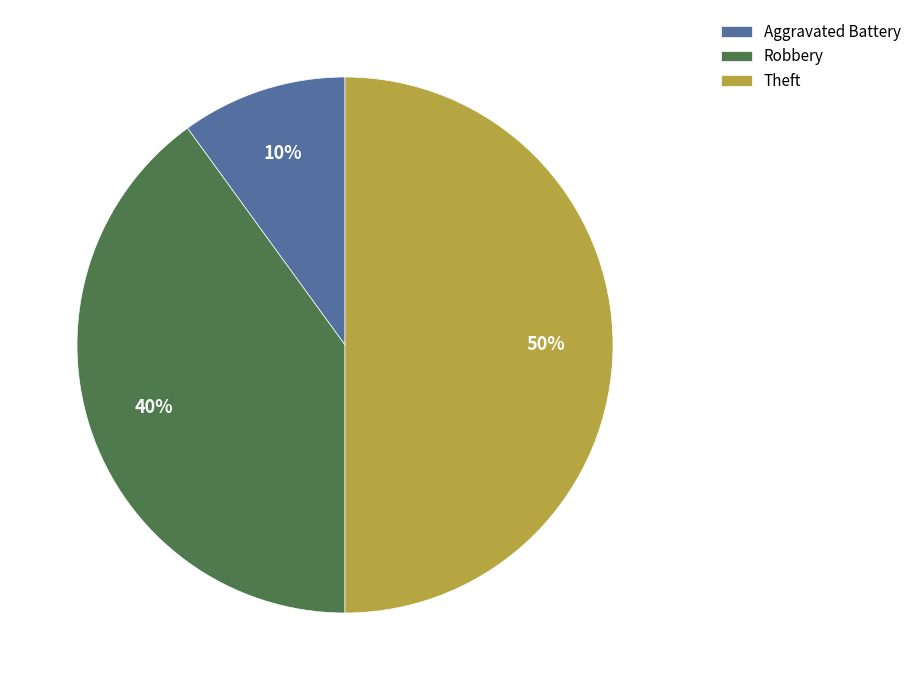

Combined, do Robbery and Theft account for over 50%?

Yes